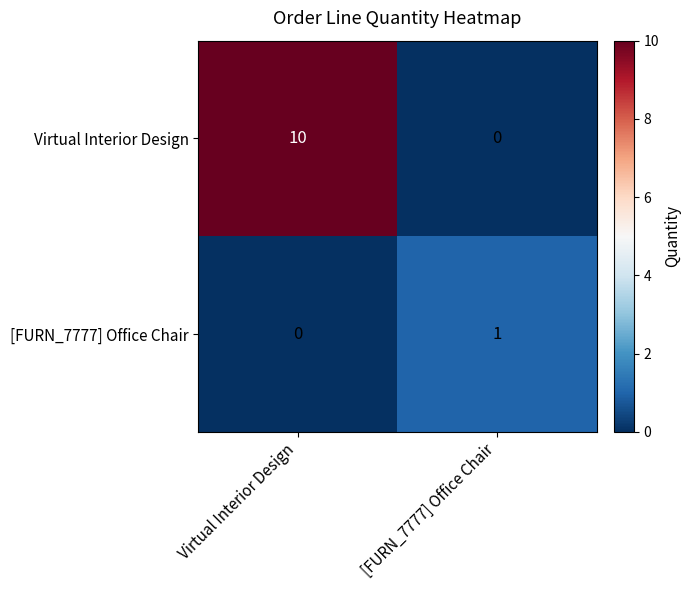

Rank the series by their maximum value, from highest to lowest.

Virtual Interior Design, [FURN_7777] Office Chair